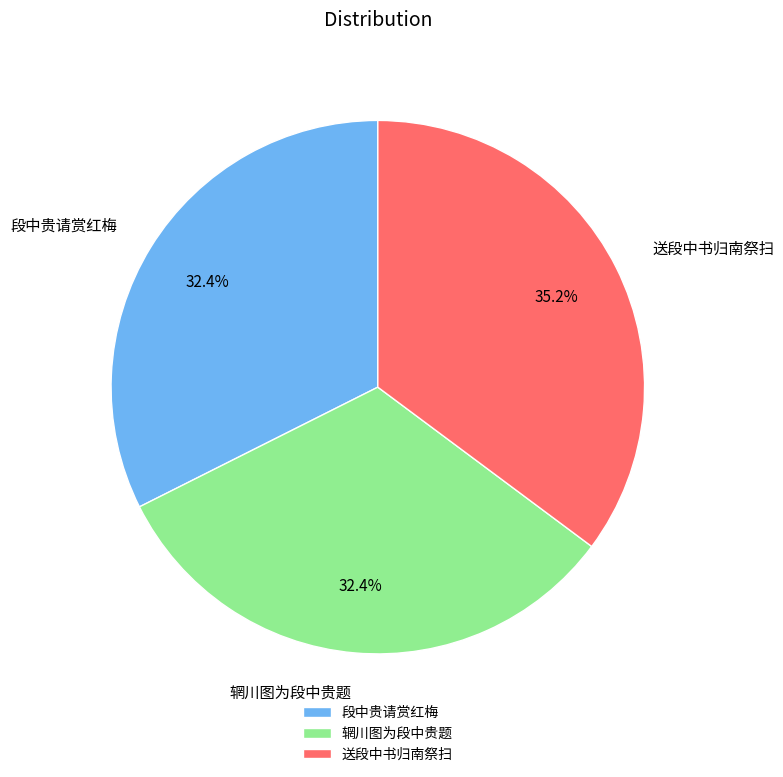

Is the sum of 辋川图为段中贵题 and 段中贵请赏红梅 greater than half?

Yes